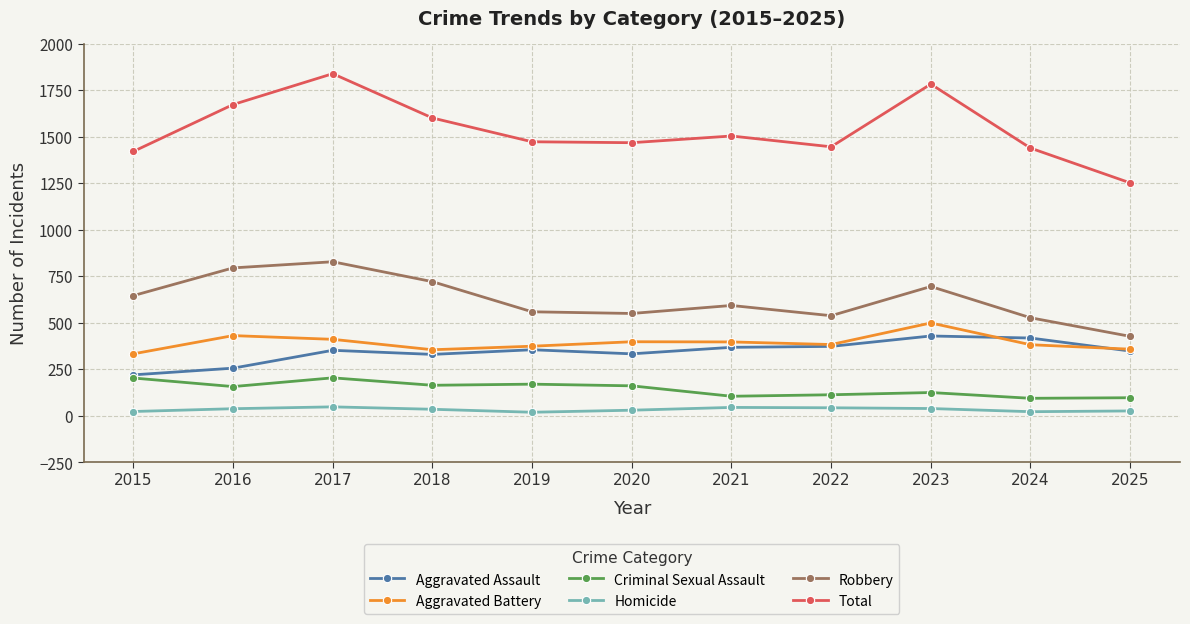

The value of Robbery at 2016 is 277. True or false?

False